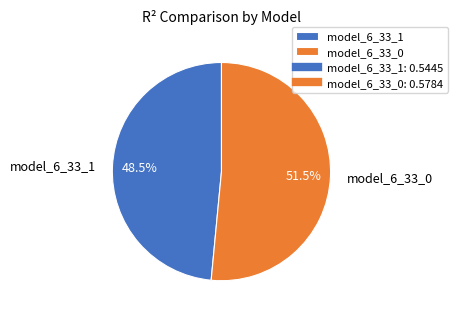

To the nearest percent, what is the combined percentage of model_6_33_0 and model_6_33_1?

100%